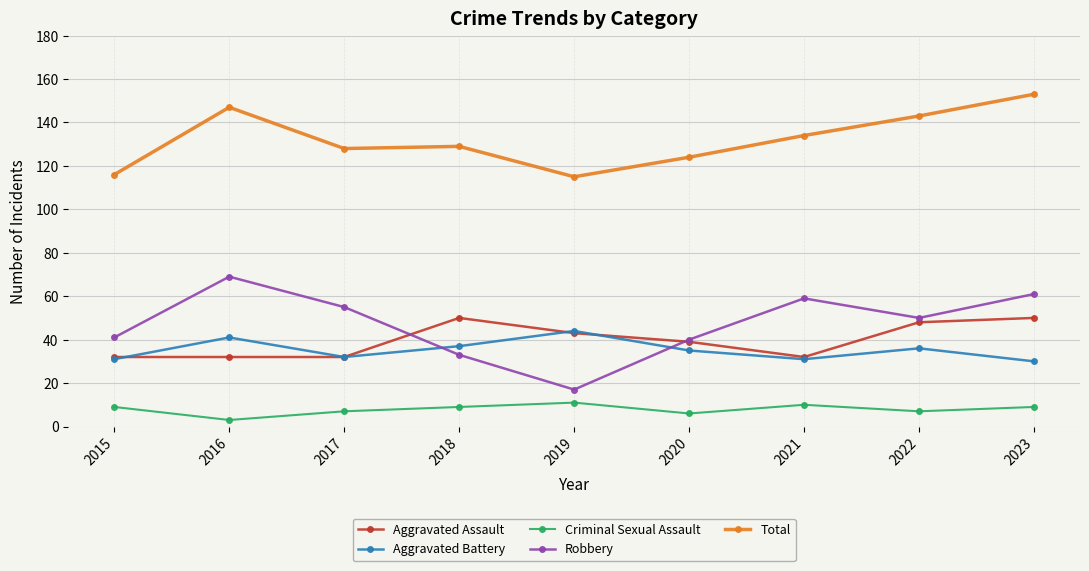

What is the difference between the highest and lowest values at 2023?

144